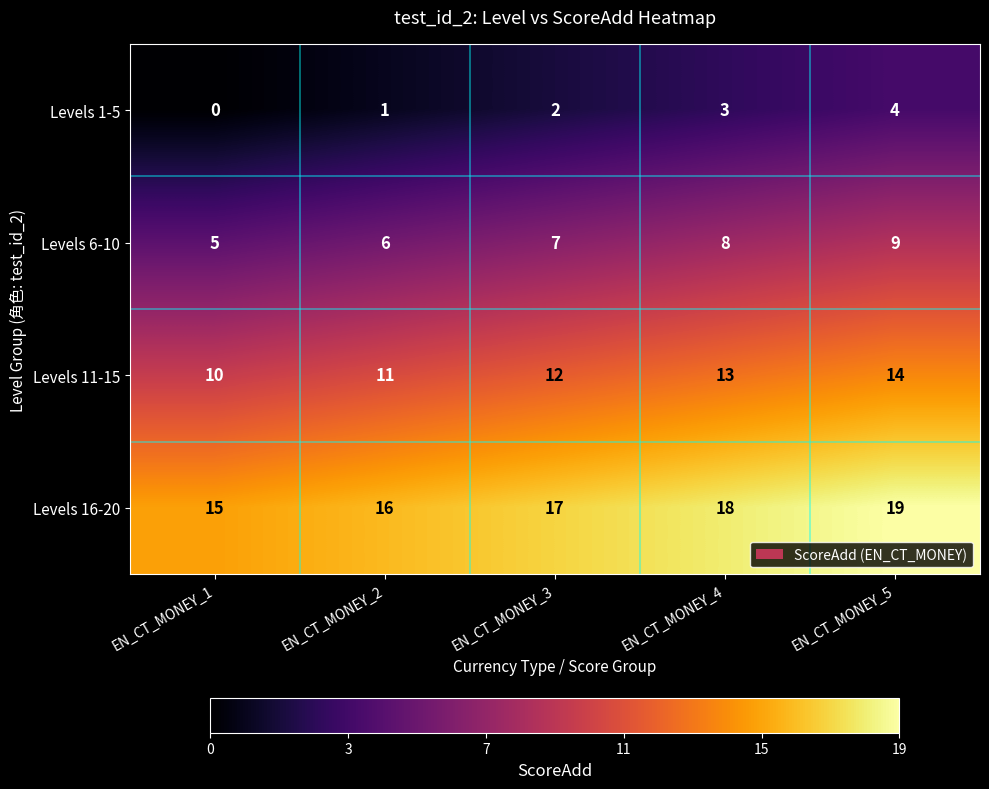

What is the spread (max minus min) of values at EN_CT_MONEY_4?

15